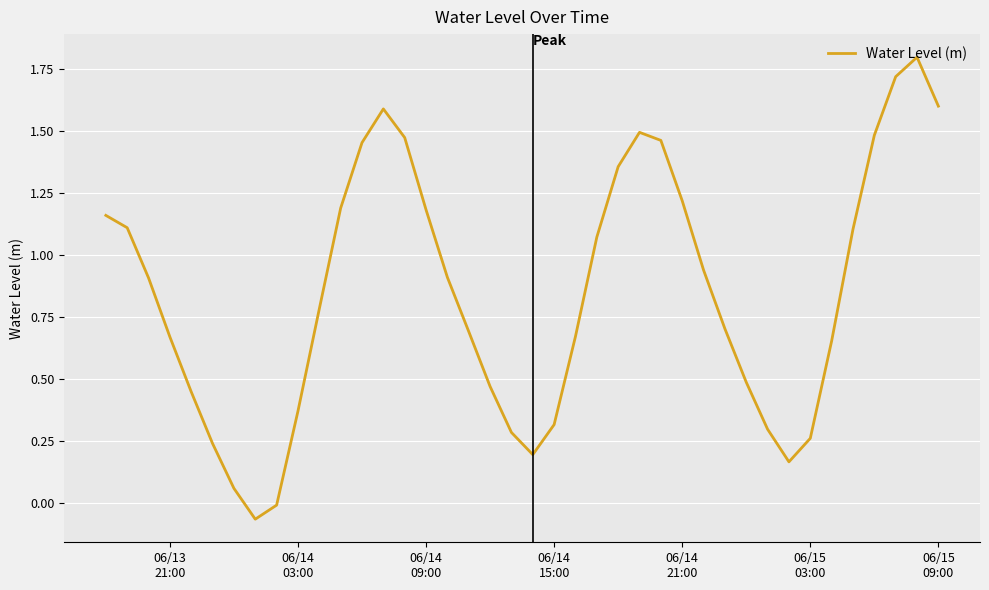

What is the maximum value shown in the chart?

1.8